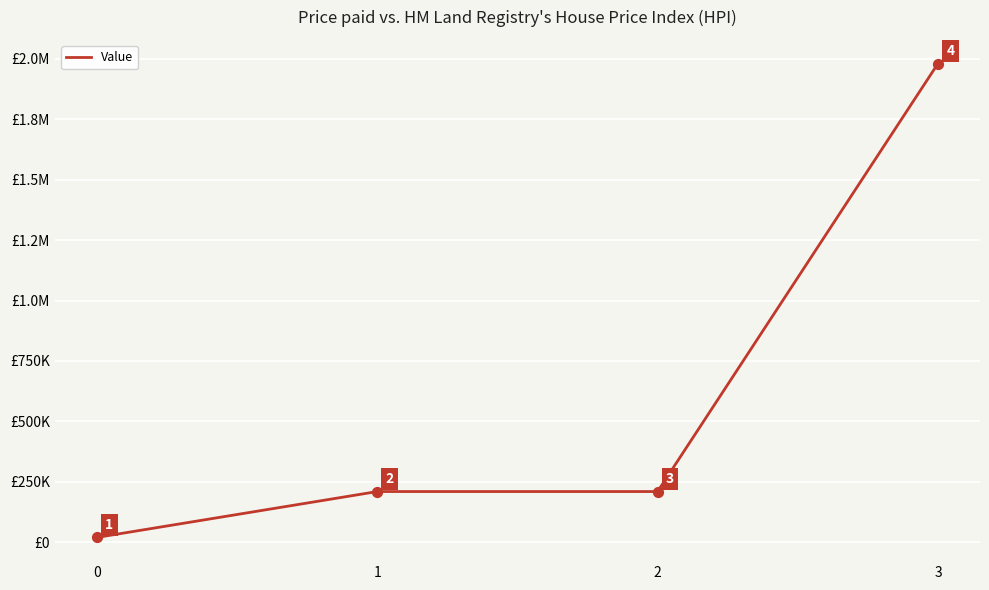

Which has a higher value, 0 or 3?

3